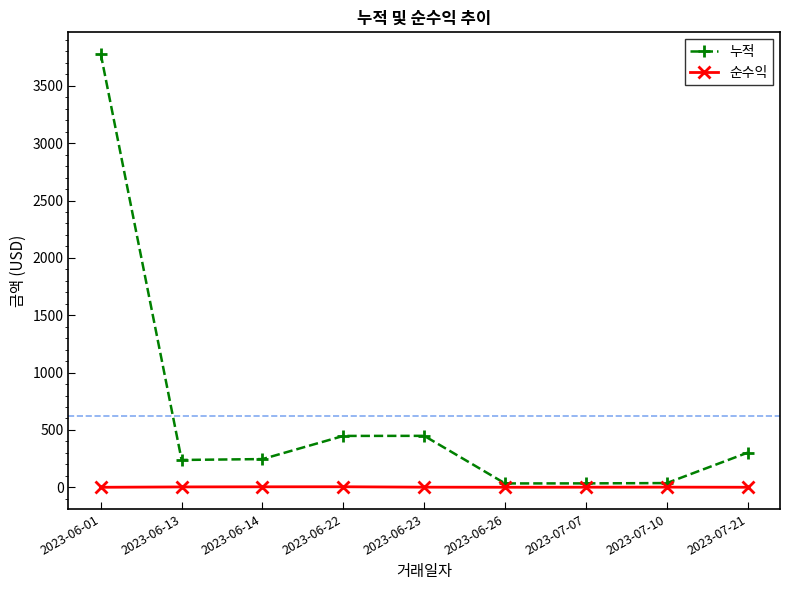

Does the chart have visible grid lines?

No